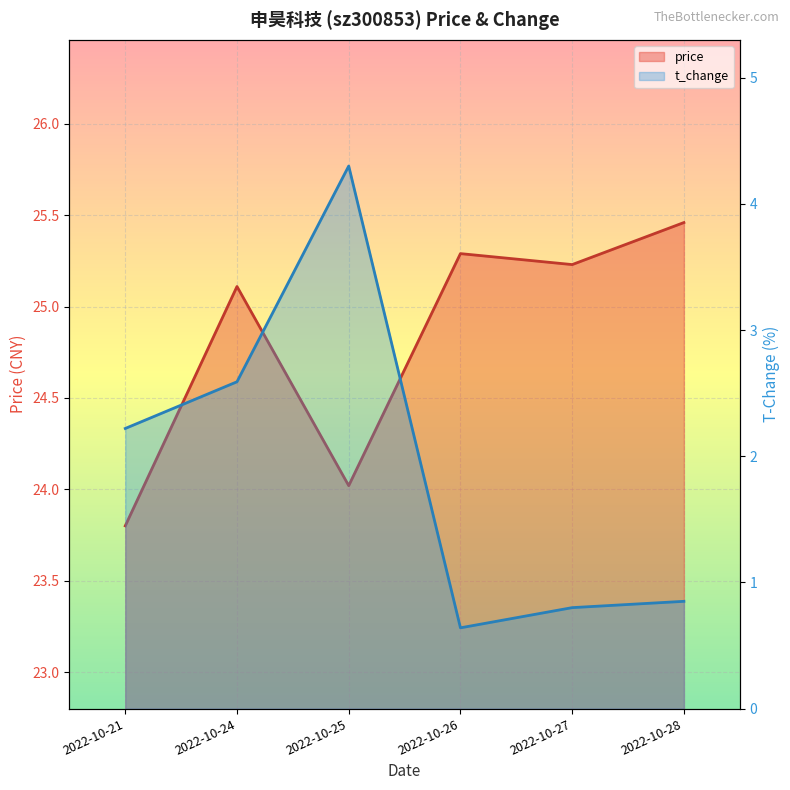

List the labels in order of t_change value, largest first.

2022-10-25, 2022-10-24, 2022-10-21, 2022-10-28, 2022-10-27, 2022-10-26